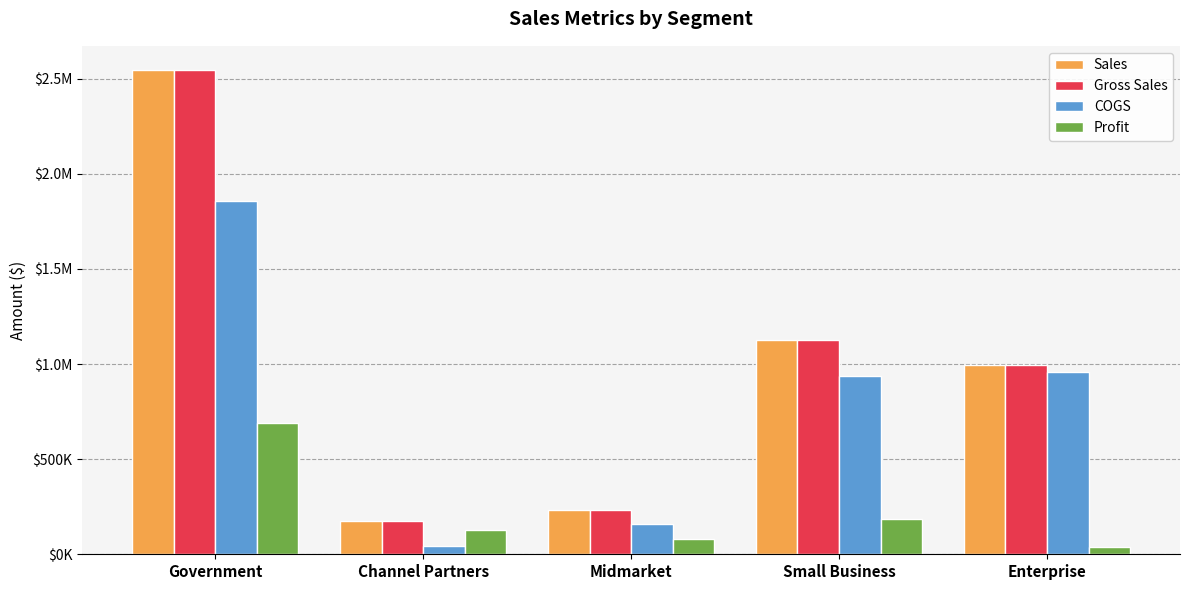

What are all the series names shown in the legend?

Sales, Gross Sales, COGS, Profit